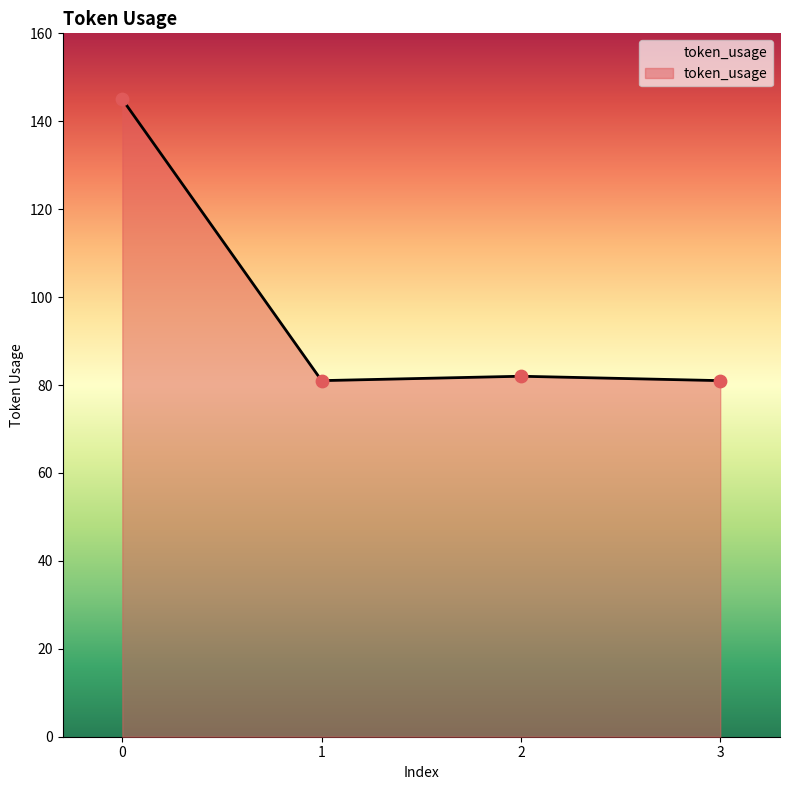

What is the change in value from 0 to 3?

-64